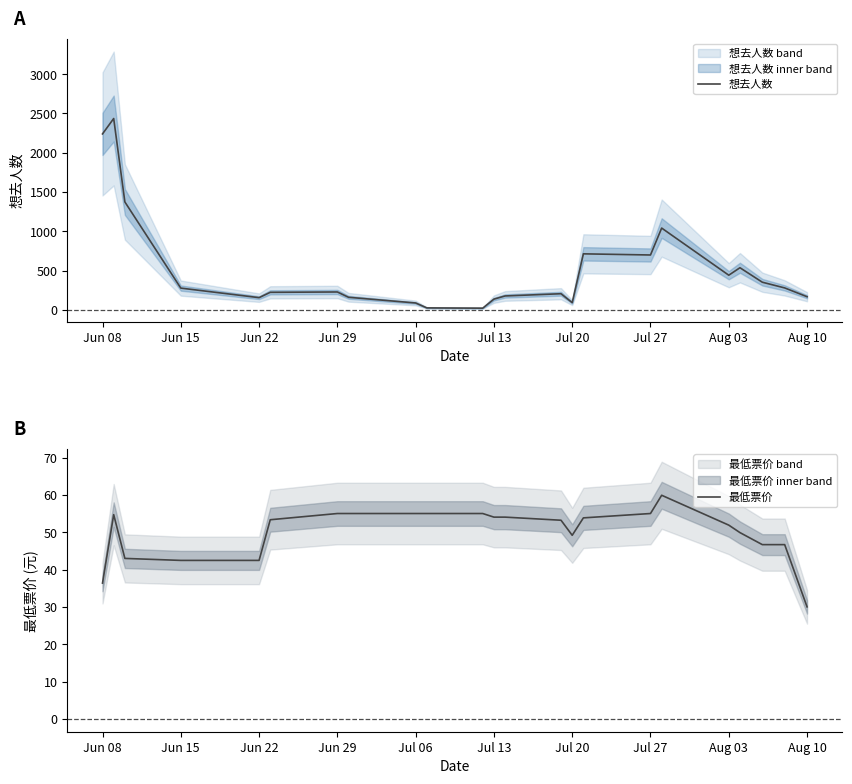

What is the difference between the second highest and minimum values in the 想去人数 series?

2218.7